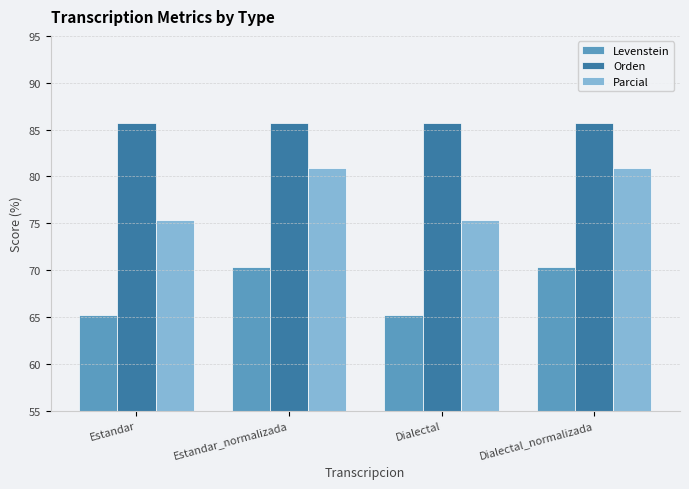

How many values in the Parcial series exceed 80?

2